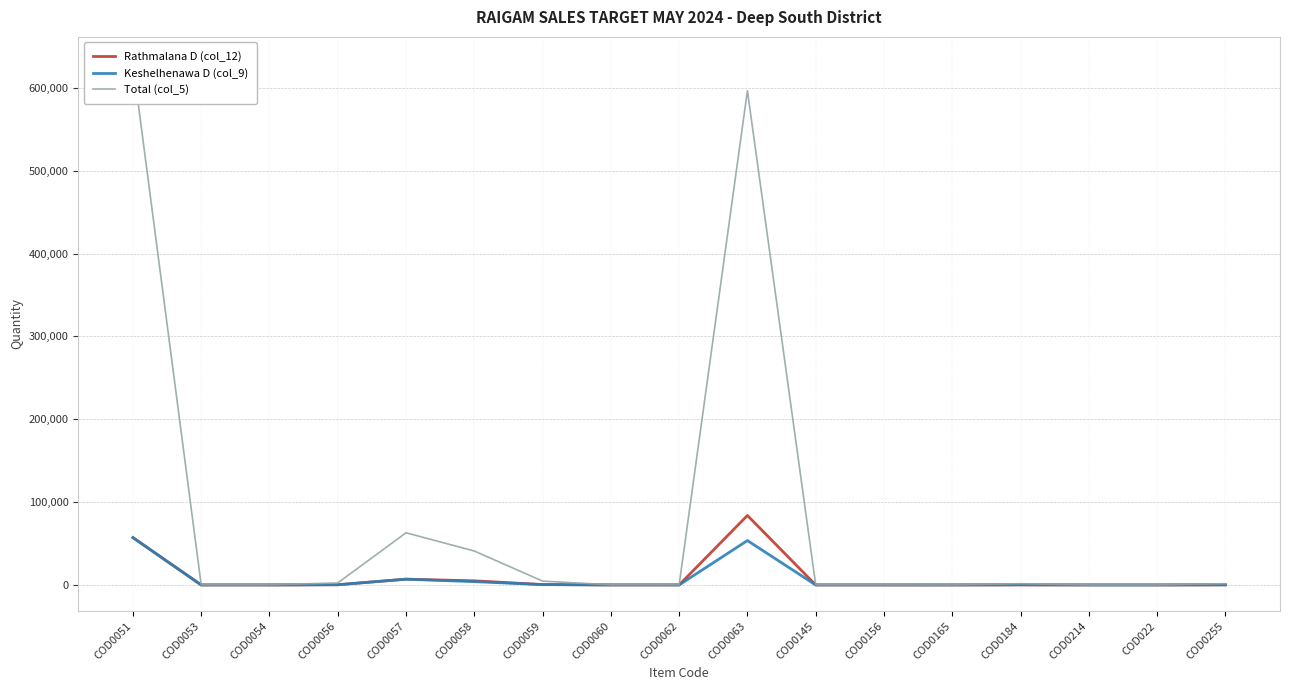

Where is the first local maximum for Keshelhenawa D (col_9)?

COD0057